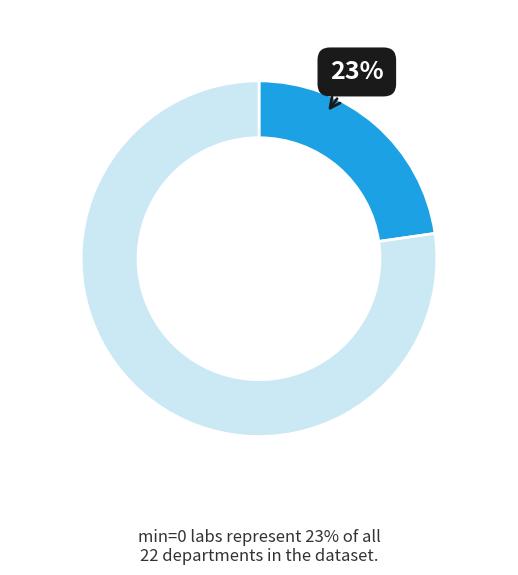

Does any single category account for the majority?

Yes